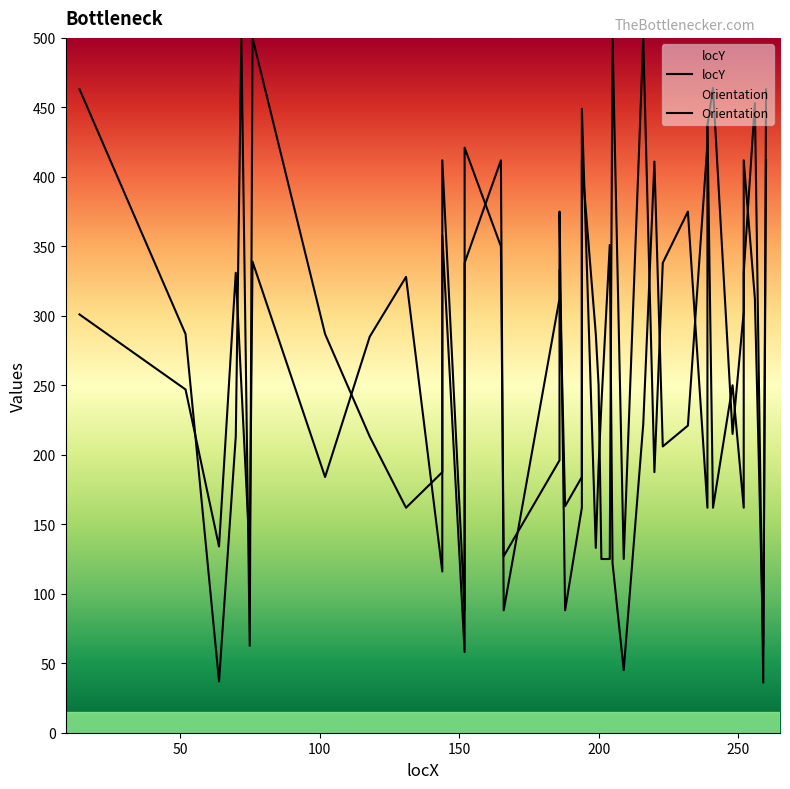

What is the minimum value shown in the chart?

36